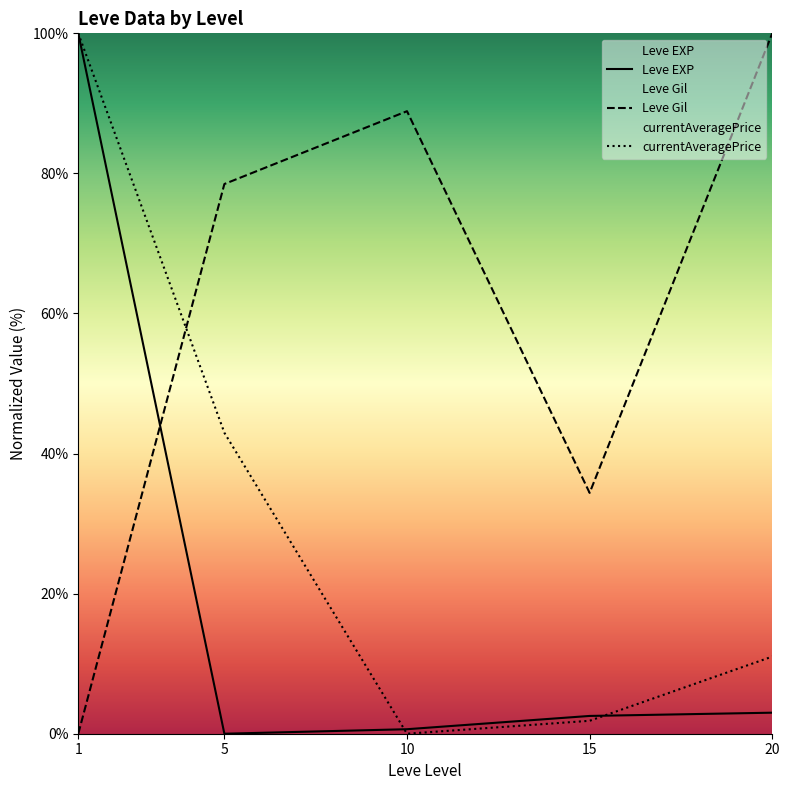

Which series ends up on top after the final intersection of Leve Gil and Leve EXP?

Leve Gil